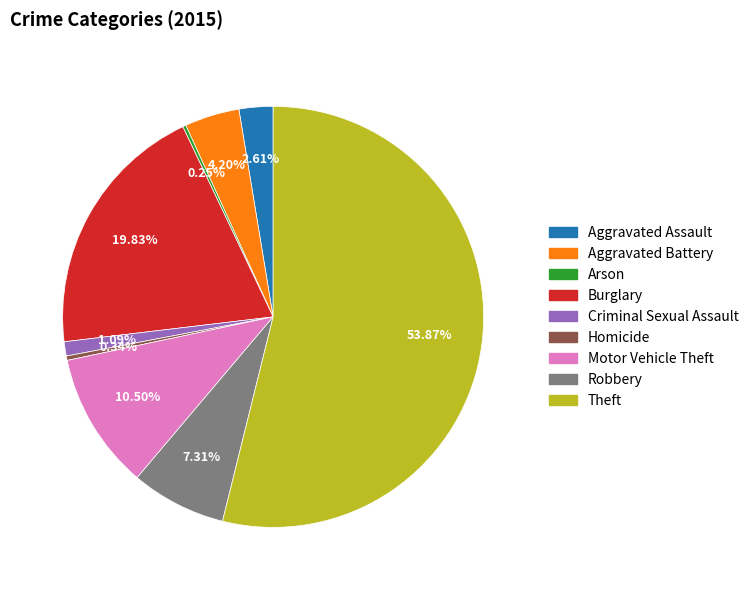

The Burglary slice represents 20% of the pie. True or false?

True